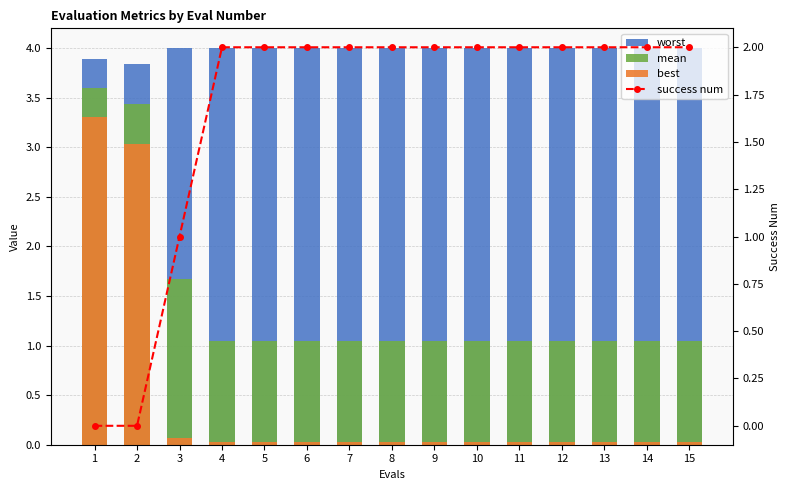

Is the value of best at 14 greater than the value of success num at 14?

No